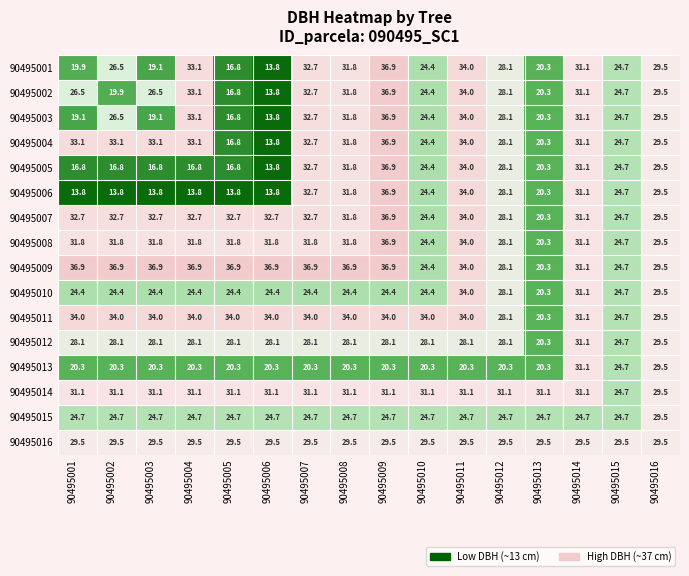

True or false: 90495012 has a value of 18.2 at 90495001.

False